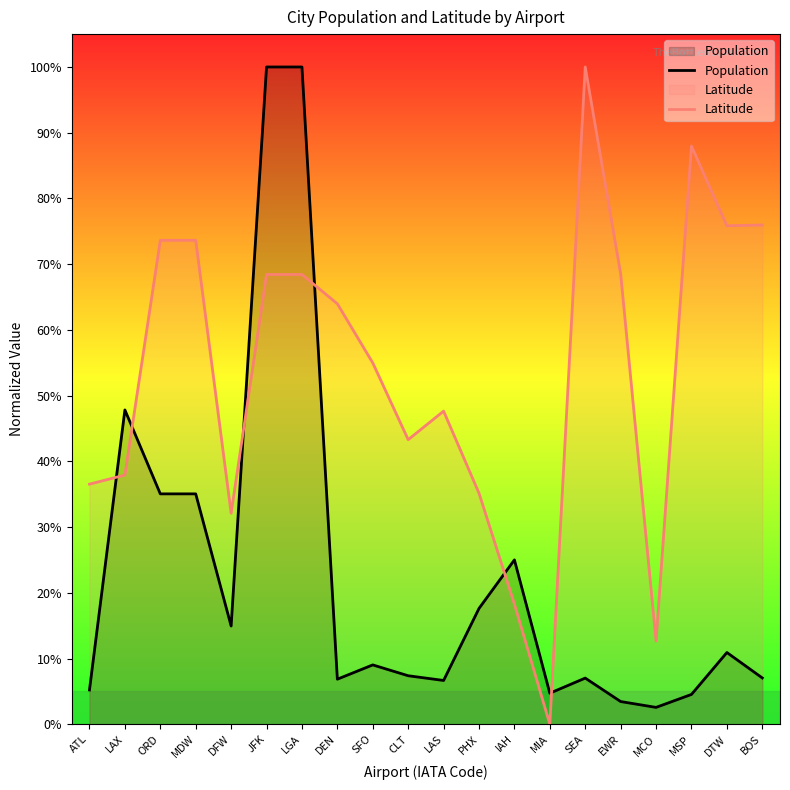

Does the chart display data point markers on the line(s)?

No